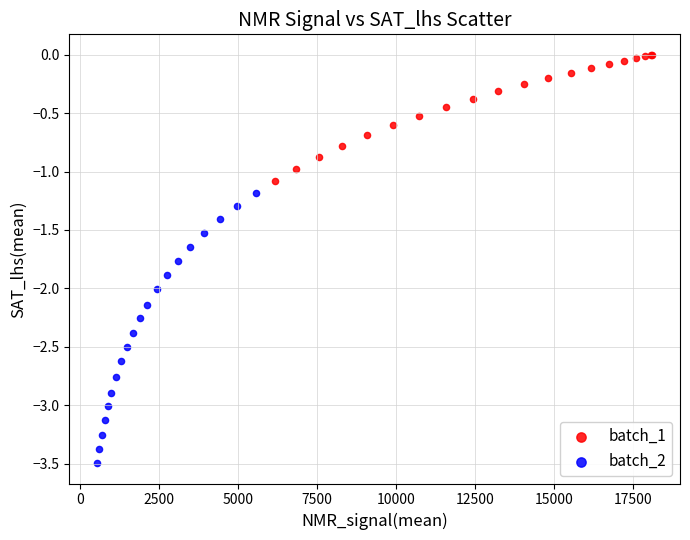

Which series contains the lowest Y value?

batch_2